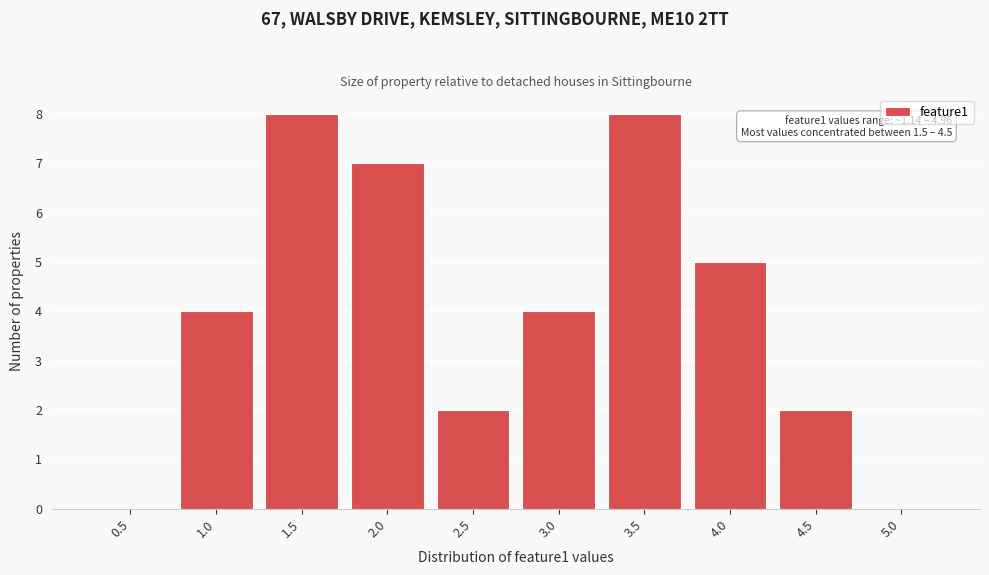

Reading right to left, transcribe all the data shown in this chart.

5.0=0	4.5=2	4.0=5	3.5=8	3.0=4	2.5=2	2.0=7	1.5=8	1.0=4	0.5=0